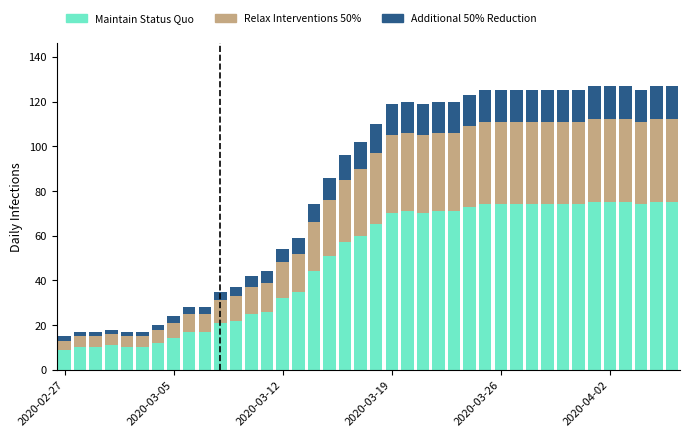

What is the minimum value for Maintain Status Quo?

9